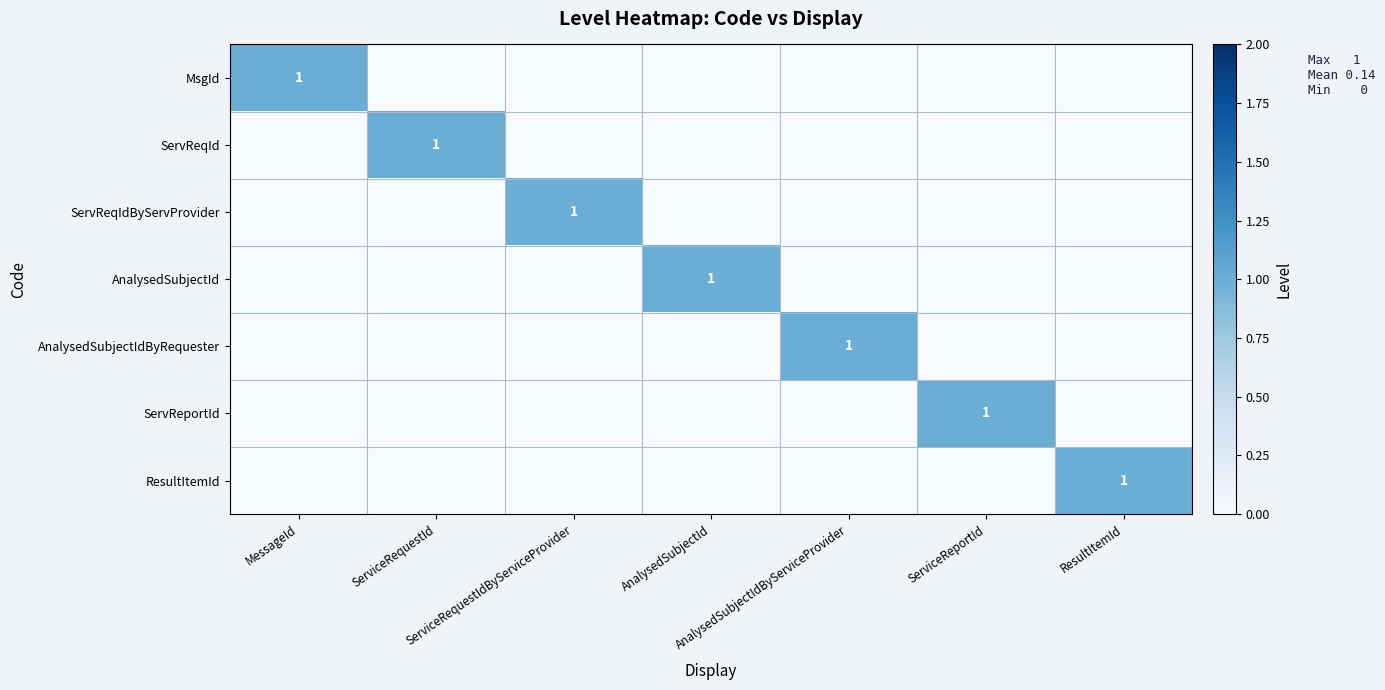

The ServReportId series shows 1 at MessageId. True or false?

False